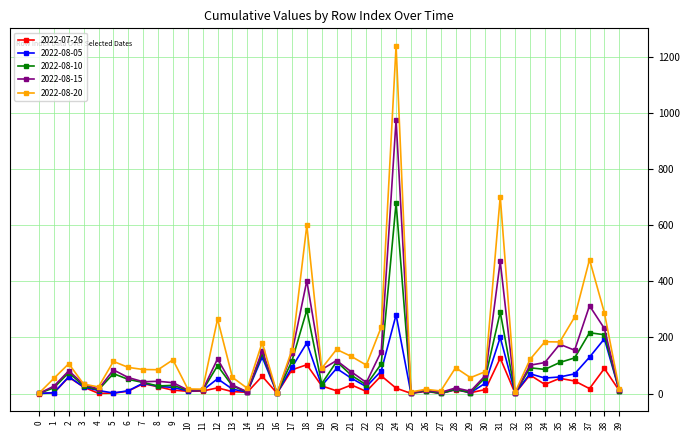

What is the difference between the second highest and minimum values in the 2022-08-20 series?

702.4